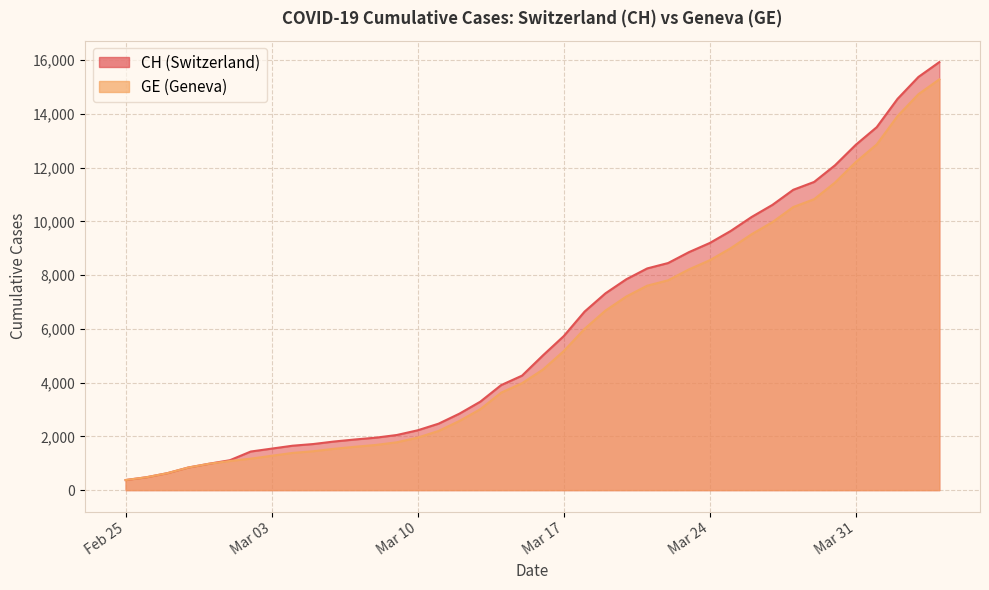

At how many categories does at least one series exceed 13920?

3